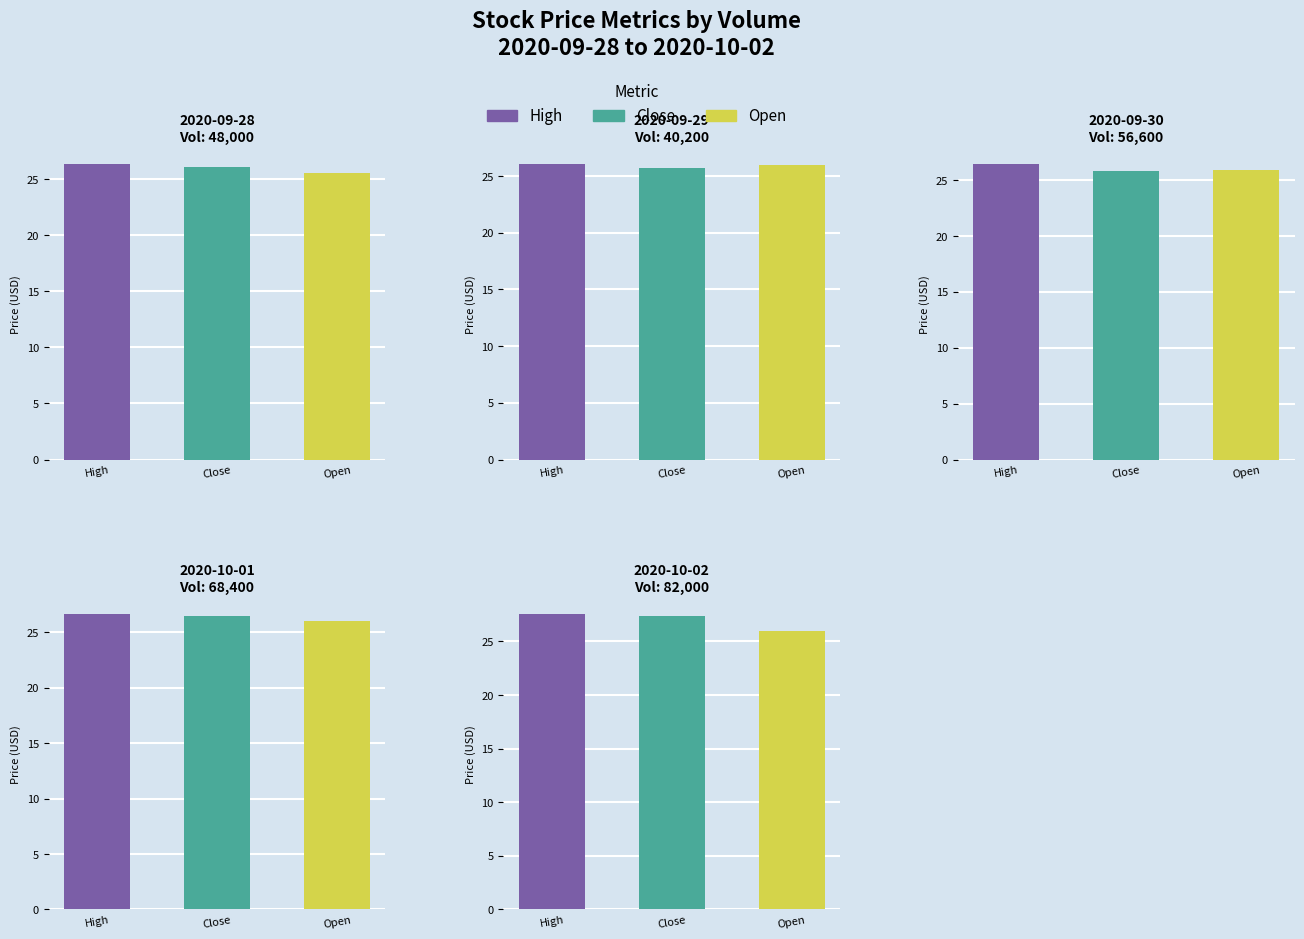

Is it true that High equals 26.3 at 2020-09-28?

True